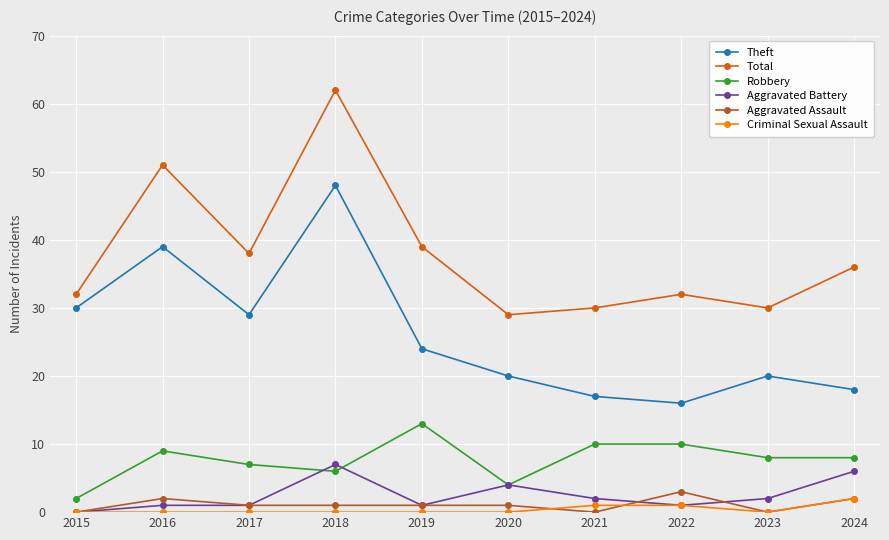

Reading right to left, what are all the values shown in this chart?

Theft: 2024=18	2023=20	2022=16	2021=17	2020=20	2019=24	2018=48	2017=29	2016=39	2015=30
Total: 2024=36	2023=30	2022=32	2021=30	2020=29	2019=39	2018=62	2017=38	2016=51	2015=32
Robbery: 2024=8	2023=8	2022=10	2021=10	2020=4	2019=13	2018=6	2017=7	2016=9	2015=2
Aggravated Battery: 2024=6	2023=2	2022=1	2021=2	2020=4	2019=1	2018=7	2017=1	2016=1	2015=0
Aggravated Assault: 2024=2	2023=0	2022=3	2021=0	2020=1	2019=1	2018=1	2017=1	2016=2	2015=0
Criminal Sexual Assault: 2024=2	2023=0	2022=1	2021=1	2020=0	2019=0	2018=0	2017=0	2016=0	2015=0